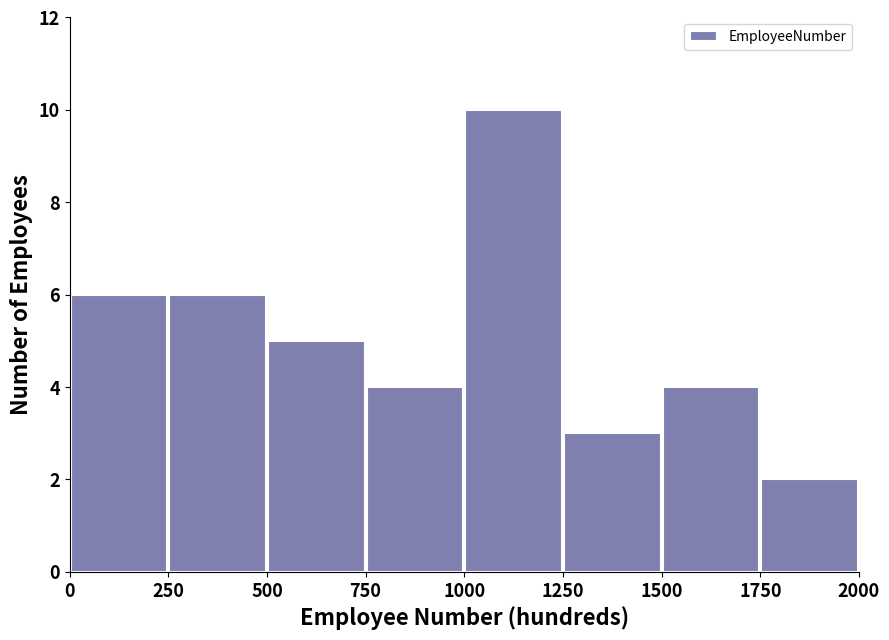

Over which range of the x-axis is the bar tallest?

1000 to 1250